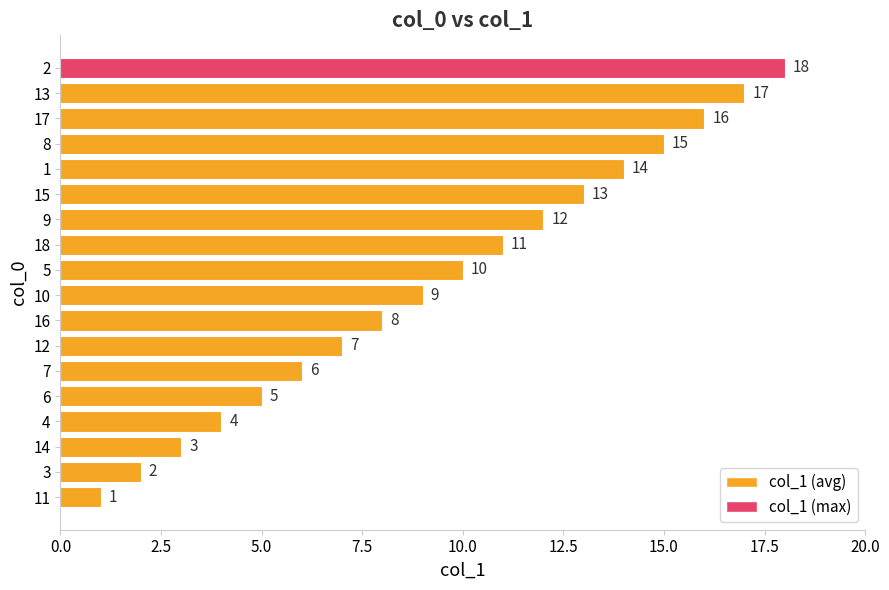

The chart shows a value of 2 at 4. True or false?

False